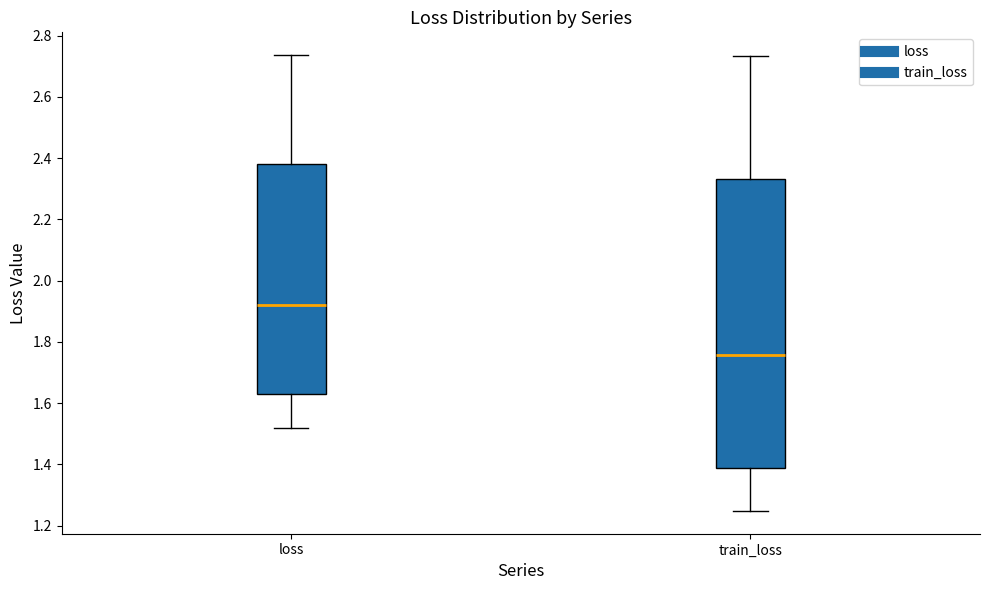

Where does the upper whisker of the box for loss end on the y-axis? The values are not printed on the chart, so give them approximately, as read against the axis.

2.74